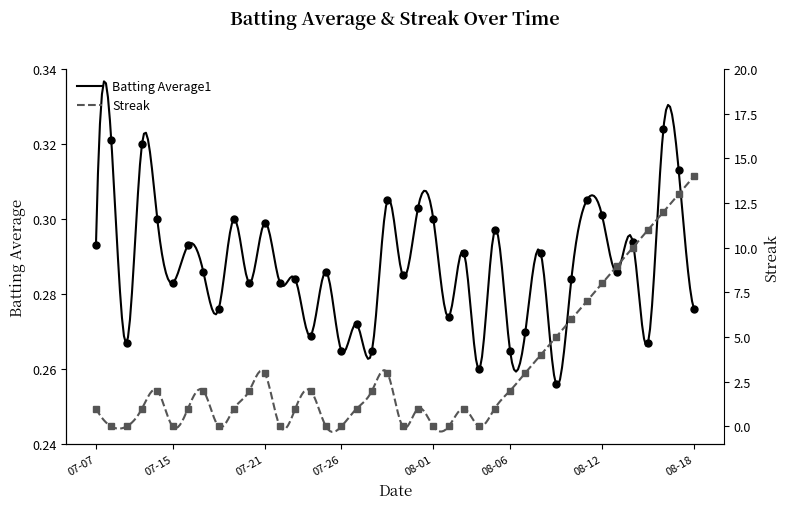

What is the sum of all Streak values?

129.0